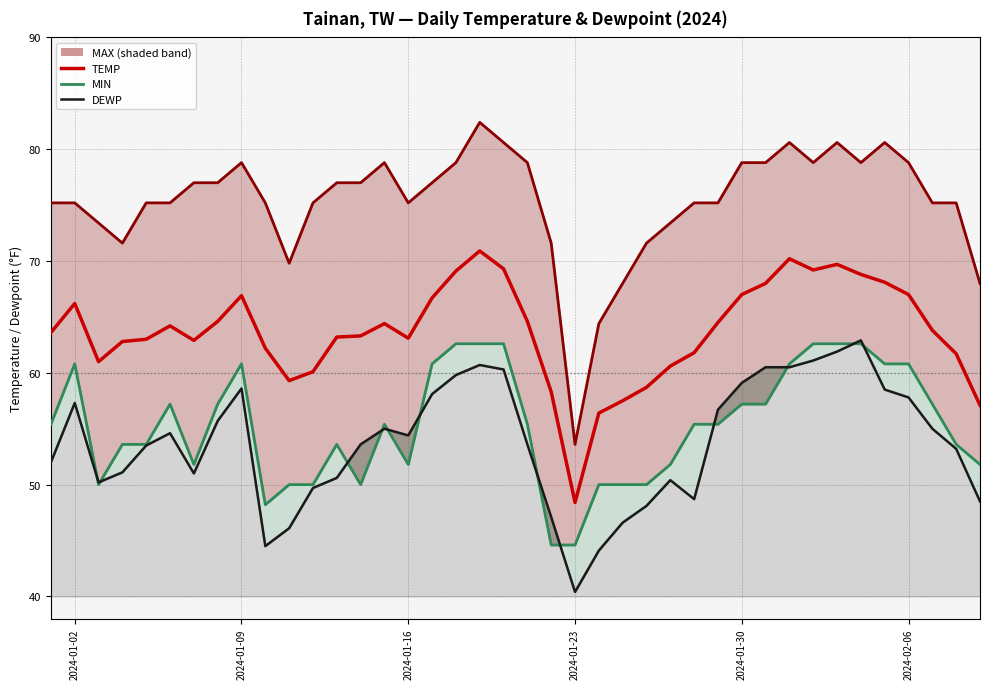

What is the minimum value for DEWP_line?

40.4